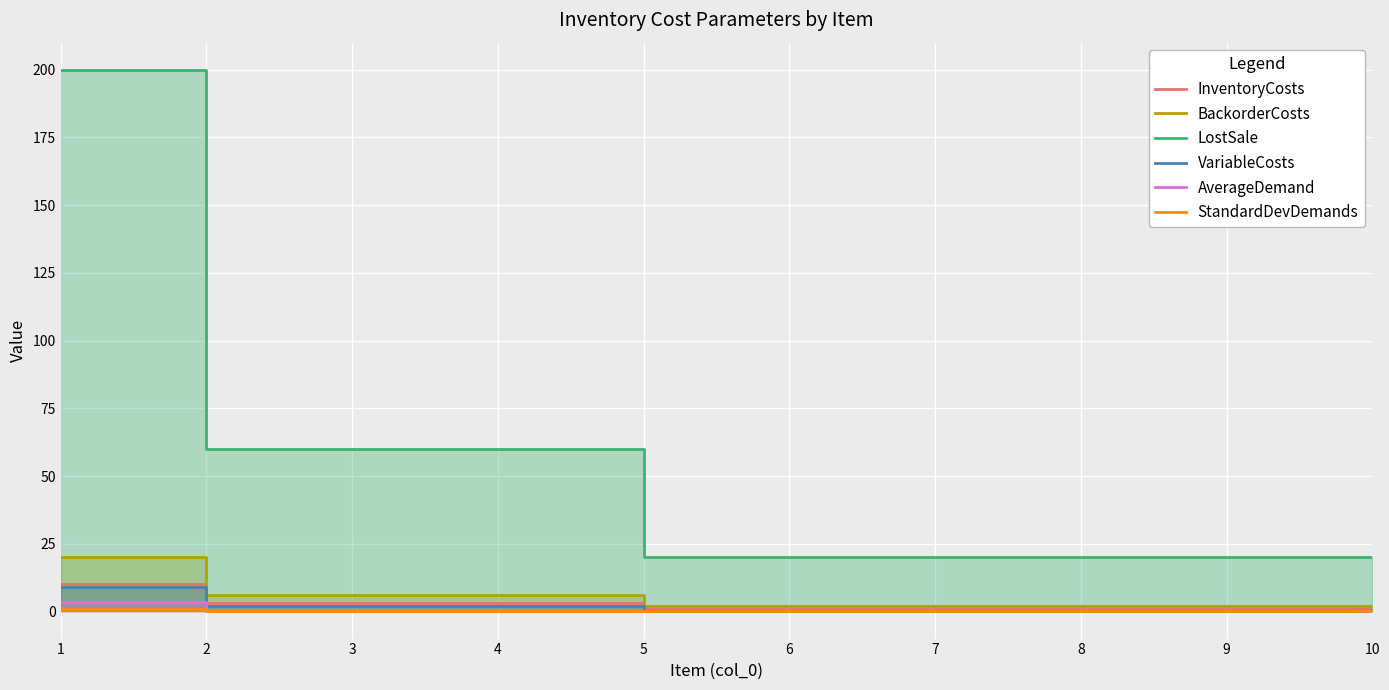

The VariableCosts series shows 9.0 at 1. True or false?

True